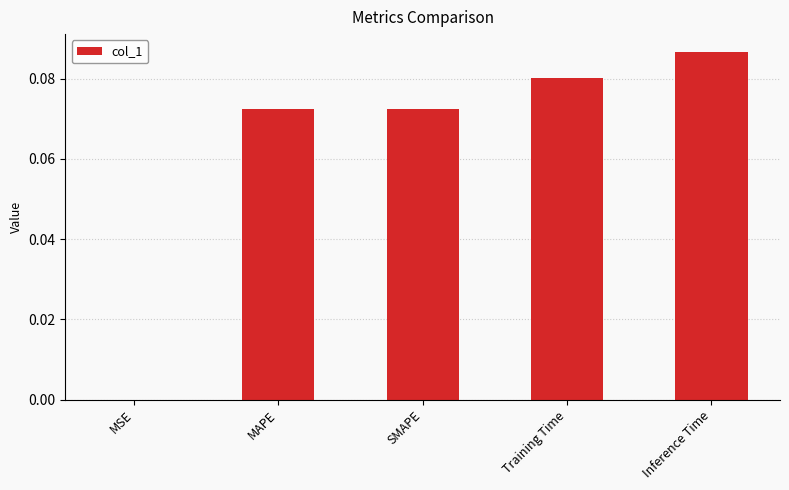

The value at Training Time is 0.0. True or false?

False